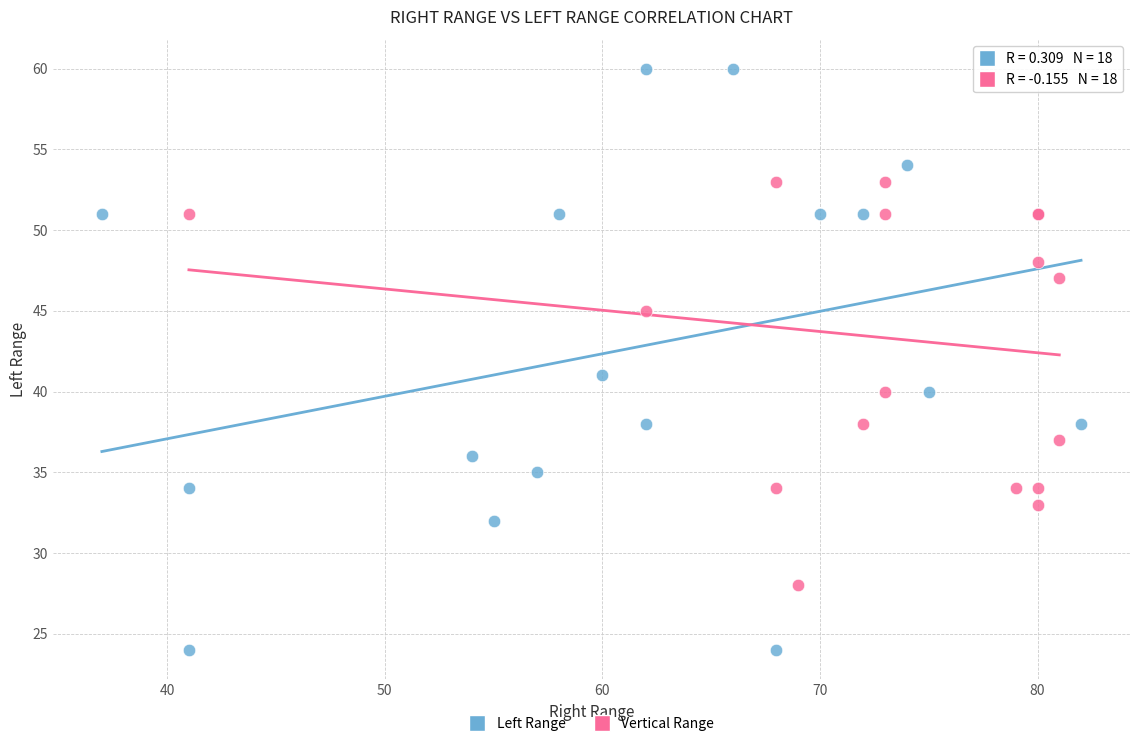

Which series reaches the minimum Y coordinate?

Left Range